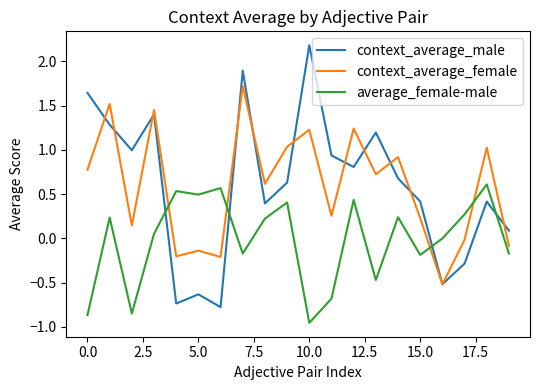

Which series has the widest spread of values?

context_average_male